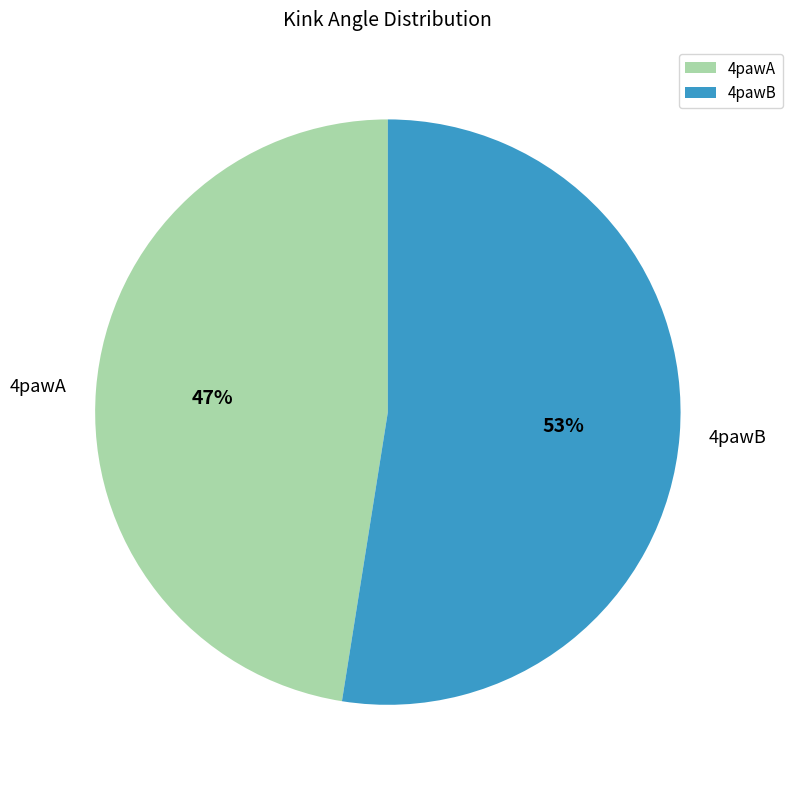

To the nearest percent, what percentage of the pie is 4pawB?

53%